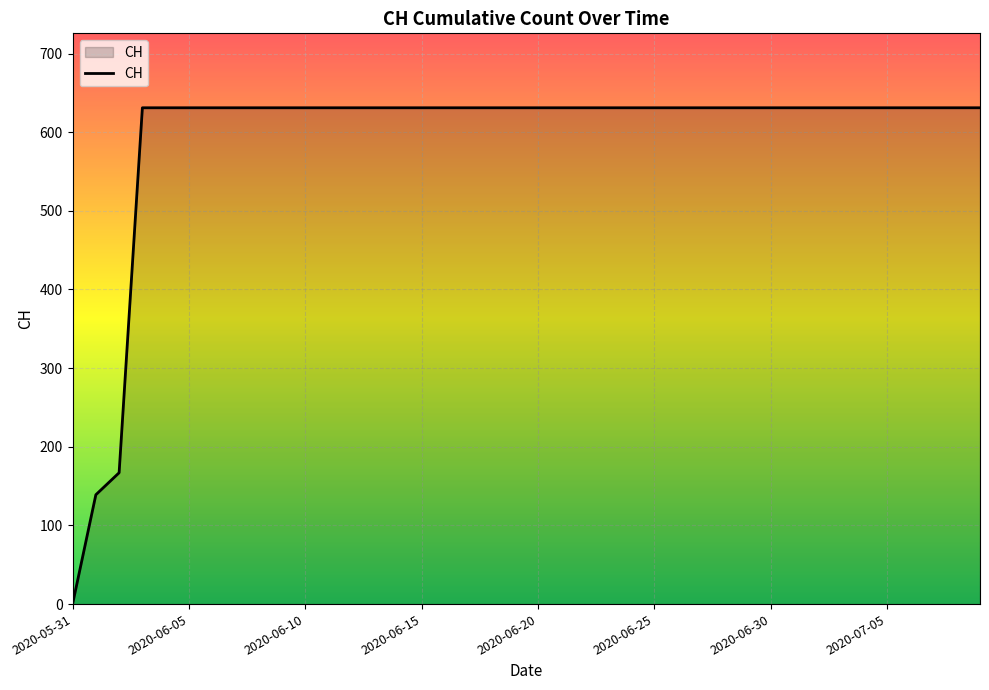

What is the greatest value displayed?

631